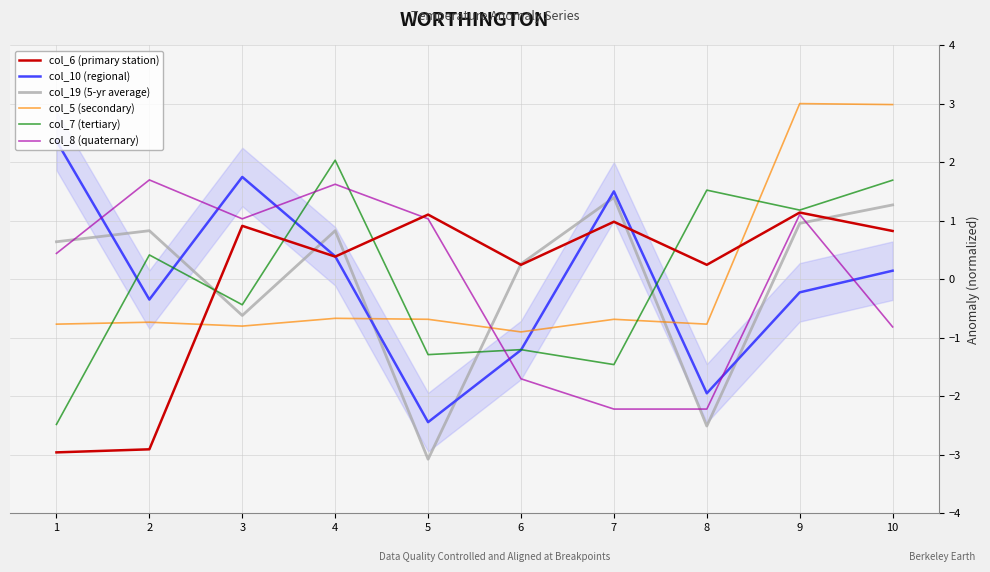

Is it true that col_7 (tertiary) equals 0.6 at 2?

False